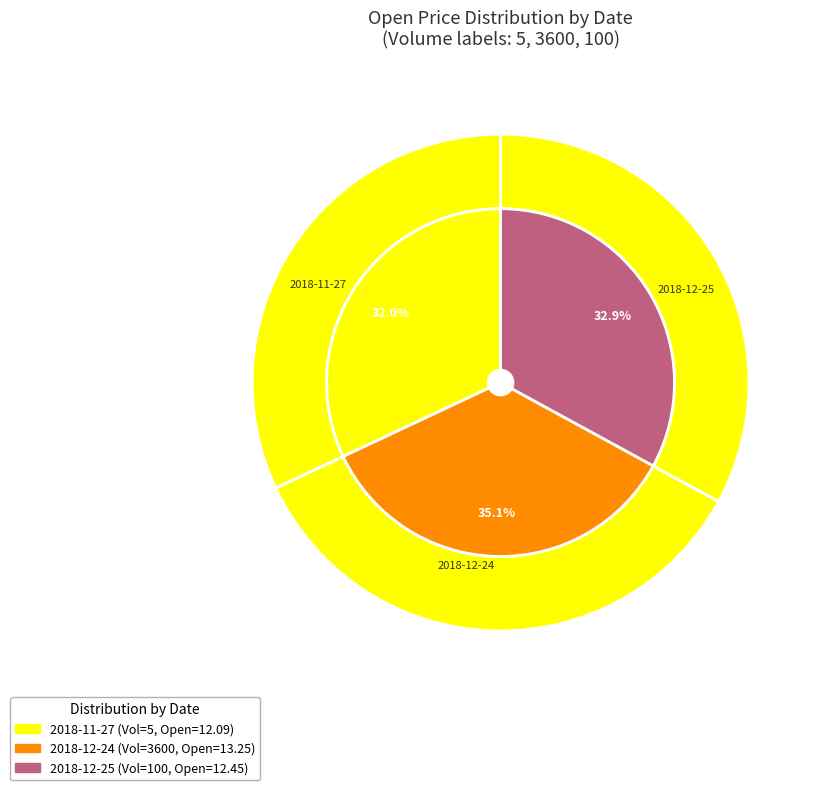

Between 5 and 100, which is larger?

100